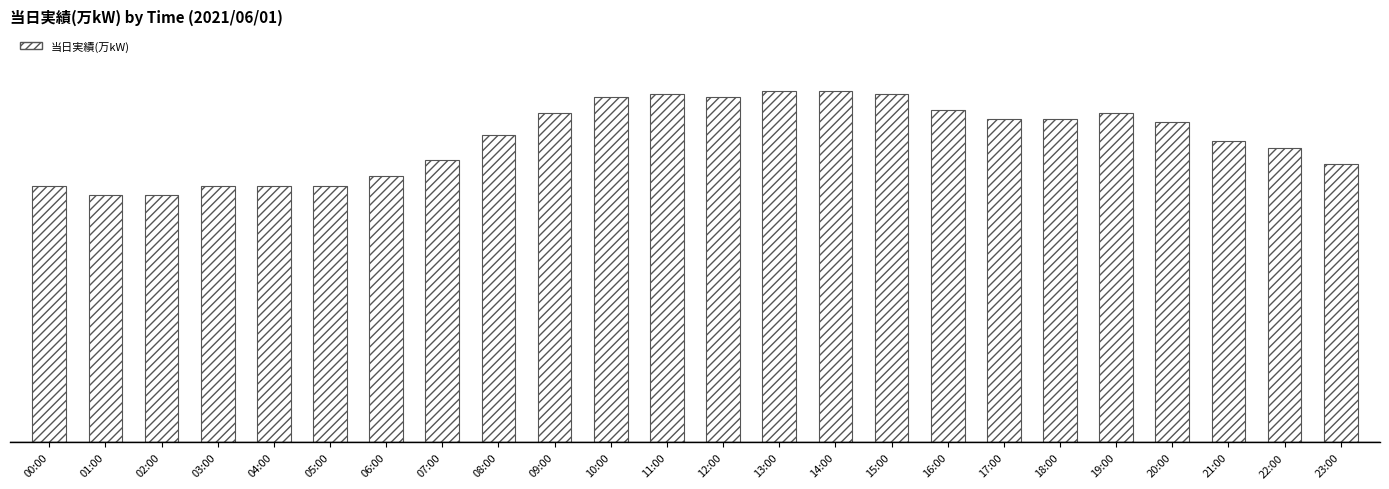

What is the maximum value shown in the chart?

111